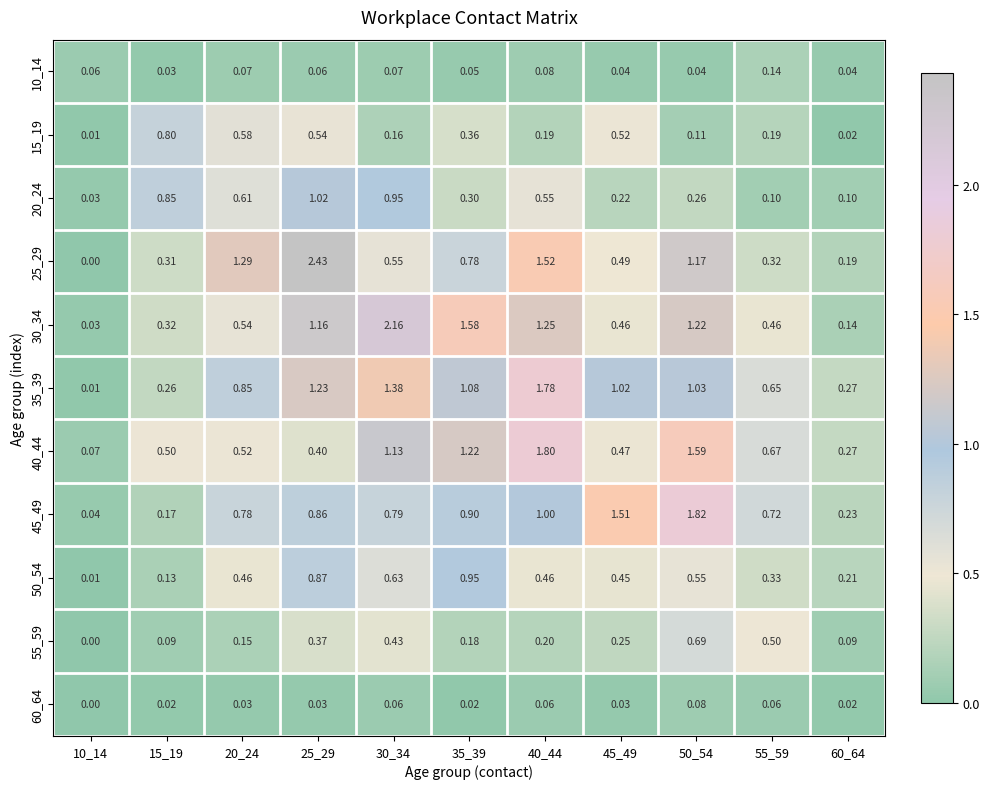

At how many categories does at least one series exceed 1?

7